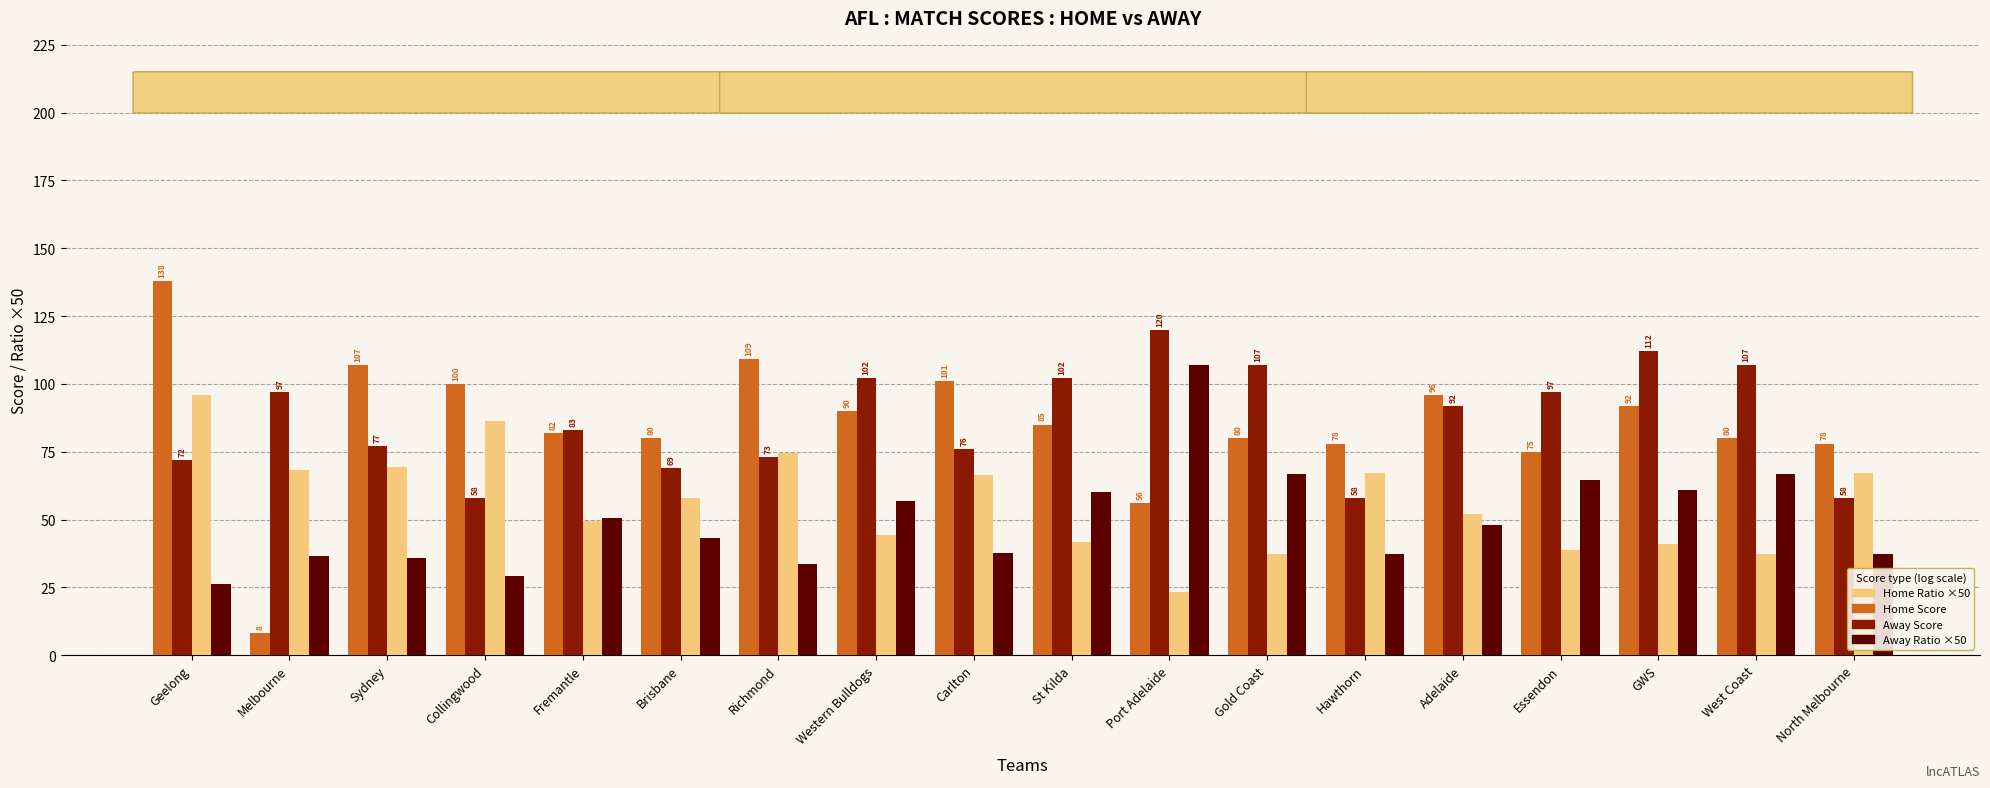

What is the sum of the Away Score values at Richmond and GWS?

185.0